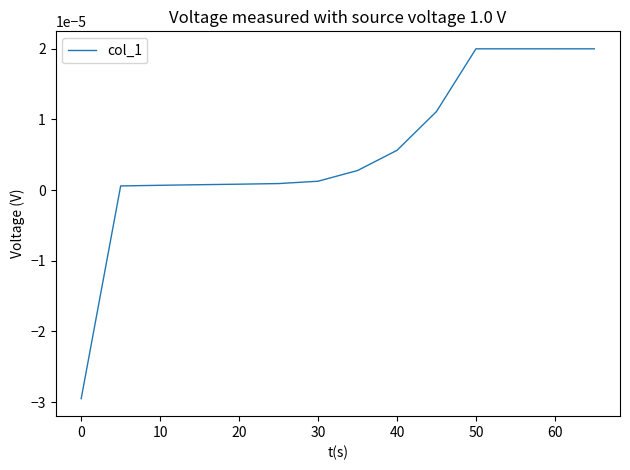

How many lines are shown in the chart?

1